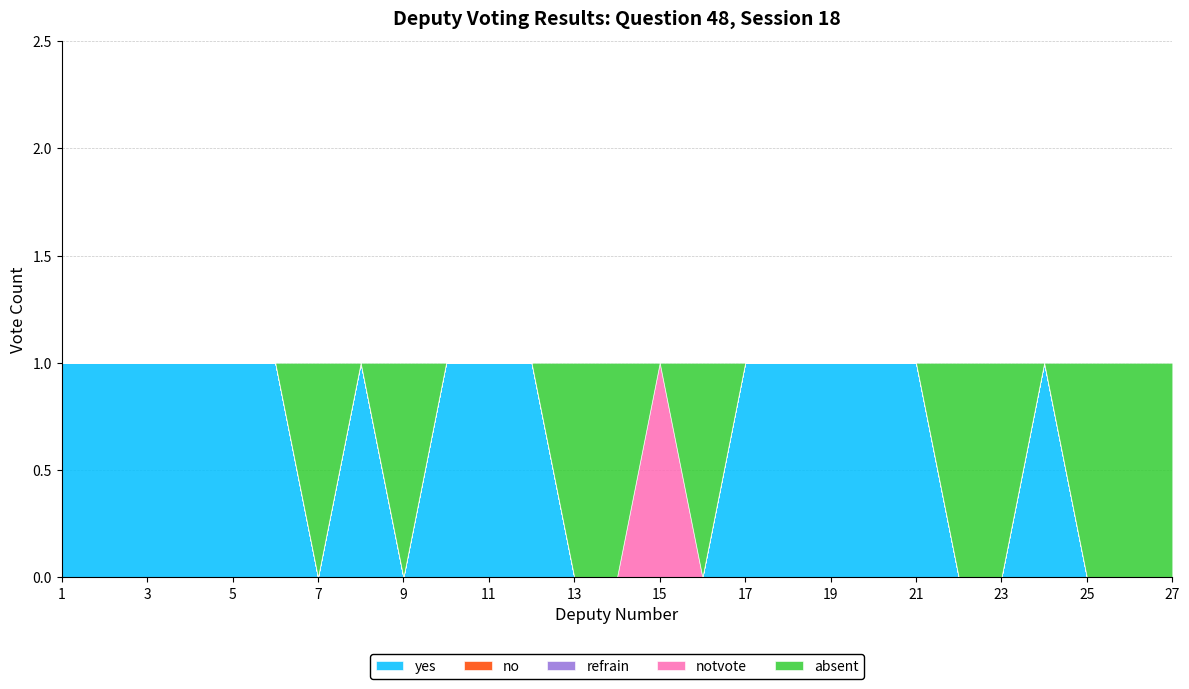

At which label is yes closest to 0?

7